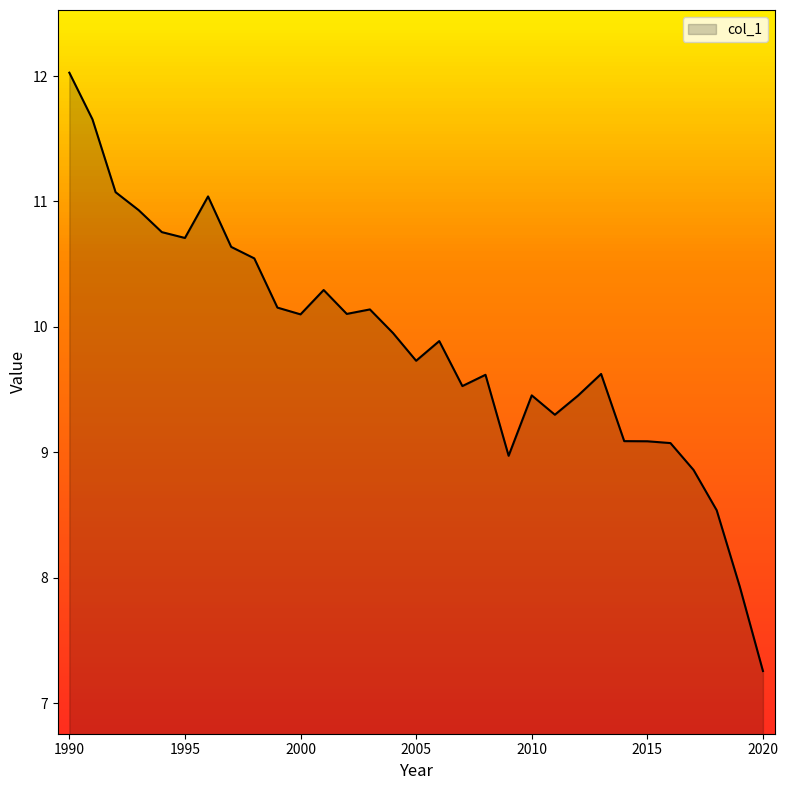

Does the chart have visible grid lines?

No